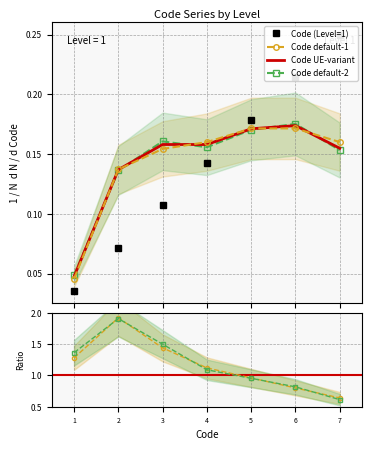

List the labels in order of Code default-1 value, smallest first.

1, 2, 3, 4, 7, 5, 6